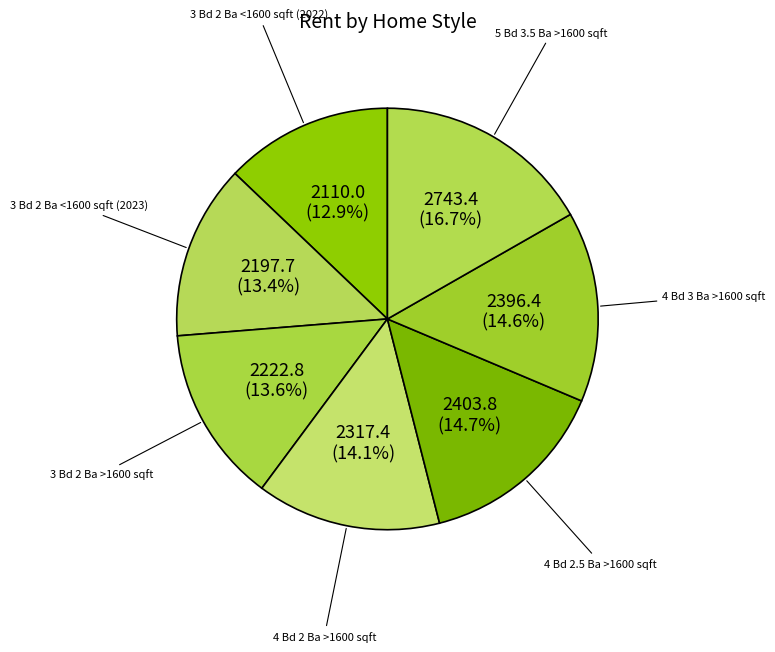

Which slice is the largest?

5 Bd 3.5 Ba >1600 sqft